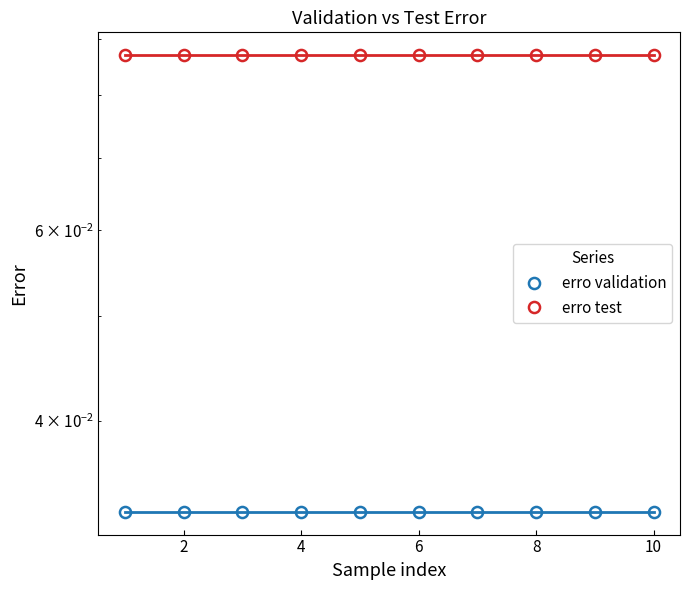

True or false: erro test and erro validation cross at least once.

False